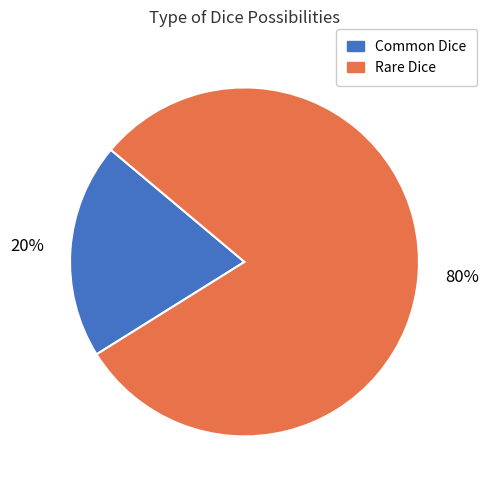

To the nearest percent, what percentage of the pie is Rare Dice?

80%